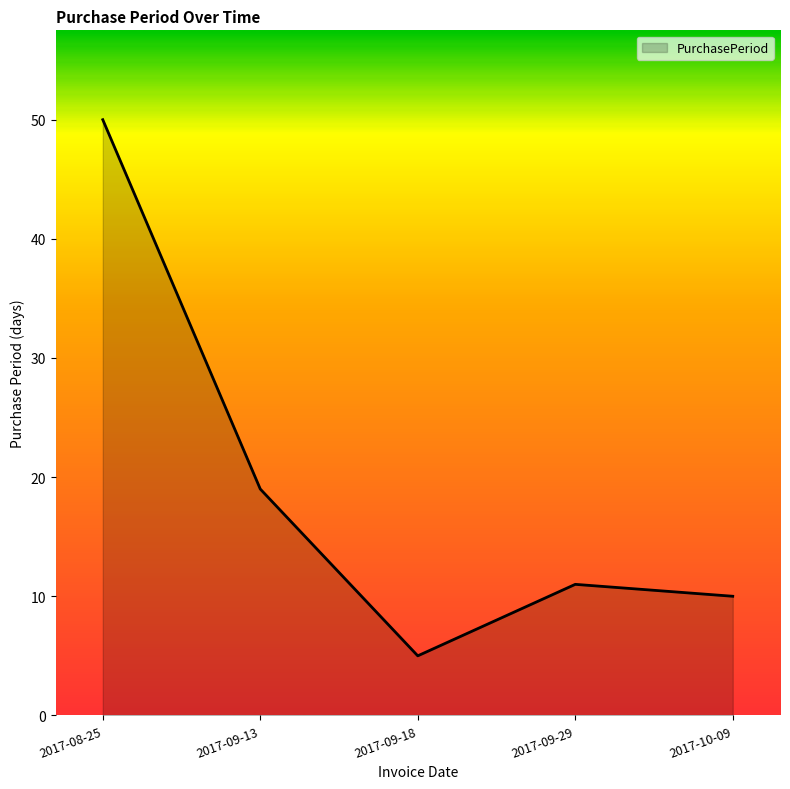

What position from the right is 2017-09-29?

2